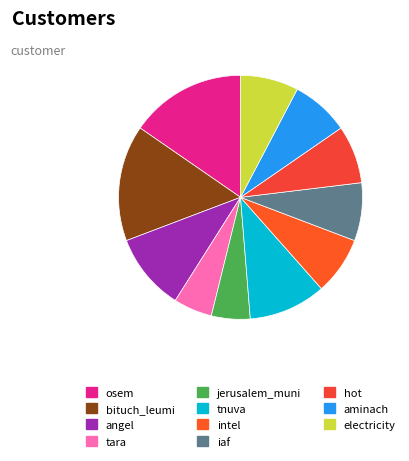

What is the change in value from bituch_leumi to aminach?

-3